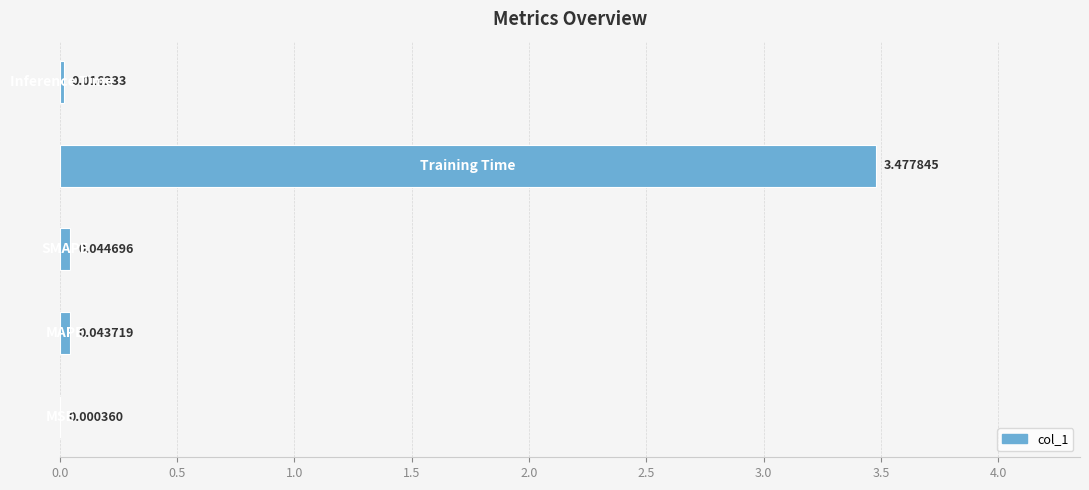

What is the sum of all values?

3.6